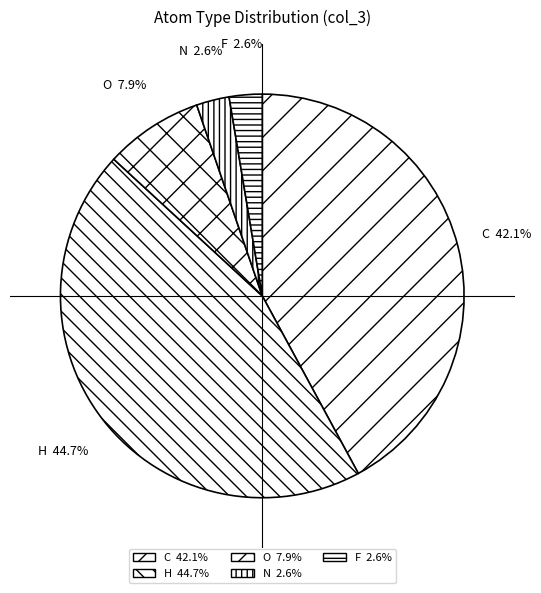

To the nearest percent, what is the difference between the largest and smallest slice percentages?

42%